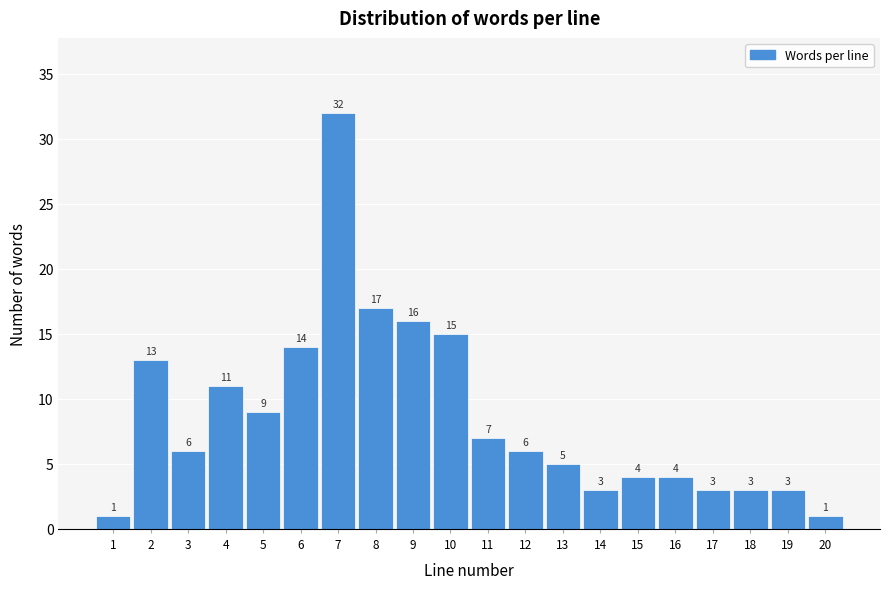

Reading left to right, extract all data points from this chart.

1	13	6	11	9	14	32	17	16	15	7	6	5	3	4	4	3	3	3	1